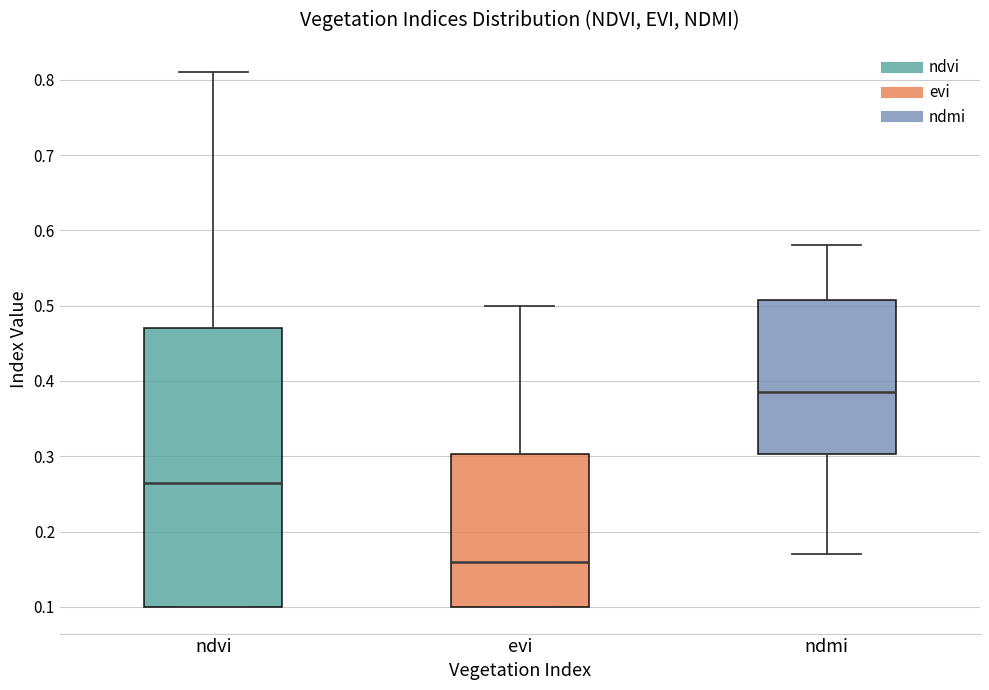

Which box is the tallest, from its lower edge to its upper edge?

ndvi